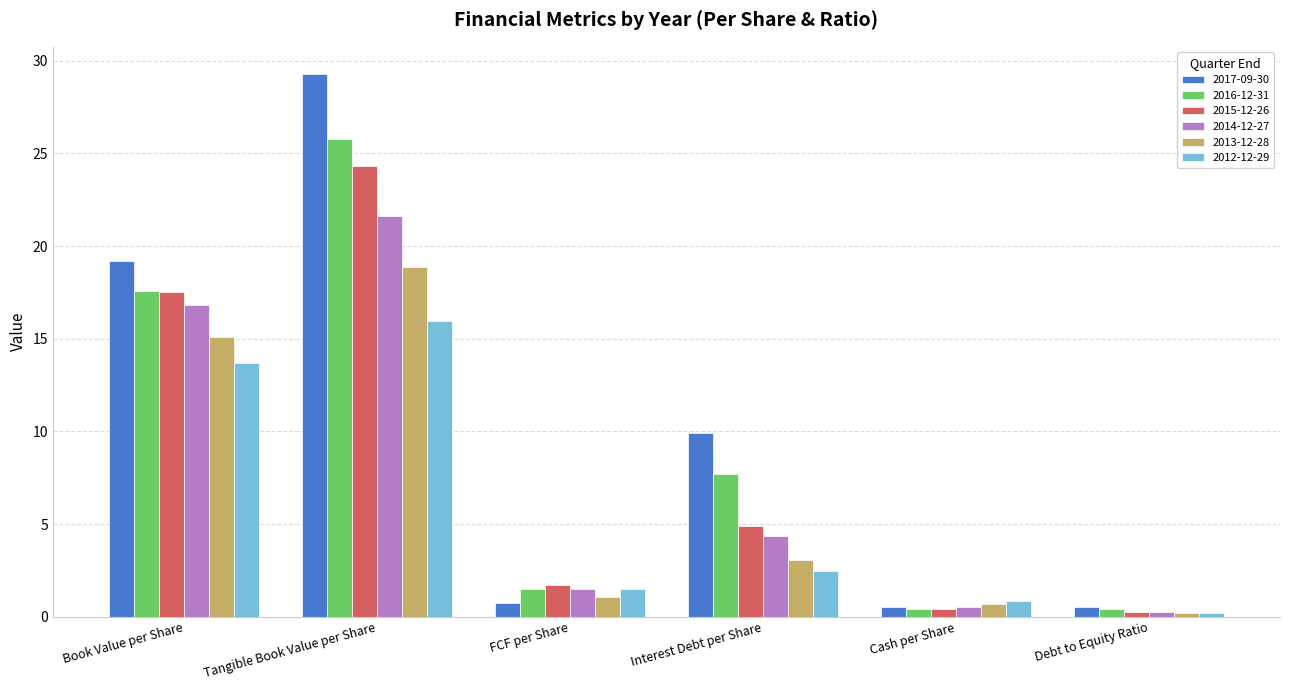

What value does the 2017-09-30 series have at Tangible Book Value per Share?

29.3